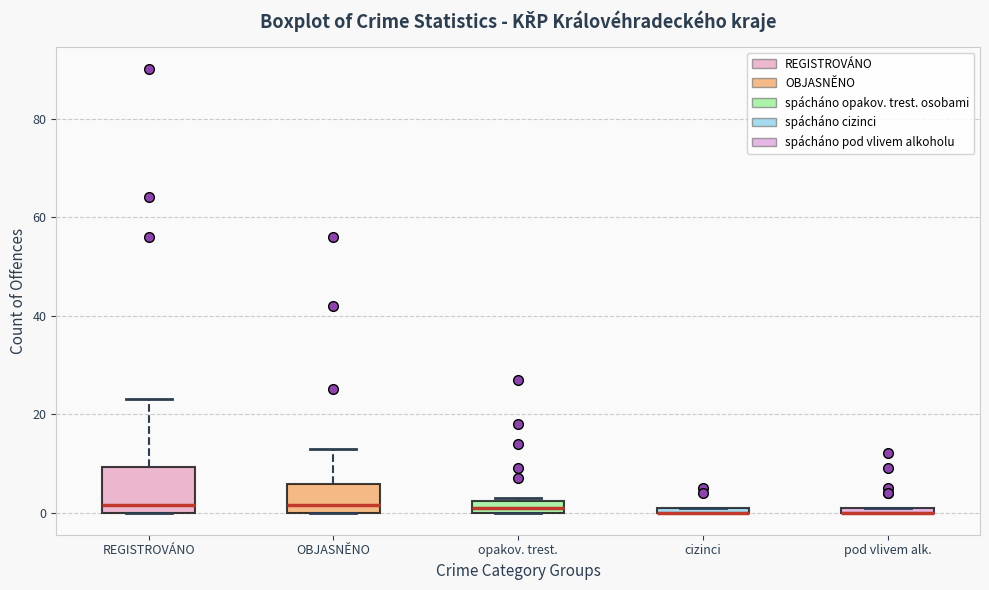

Comparing the boxes themselves (not the whiskers), which one is the tallest?

REGISTROVÁNO